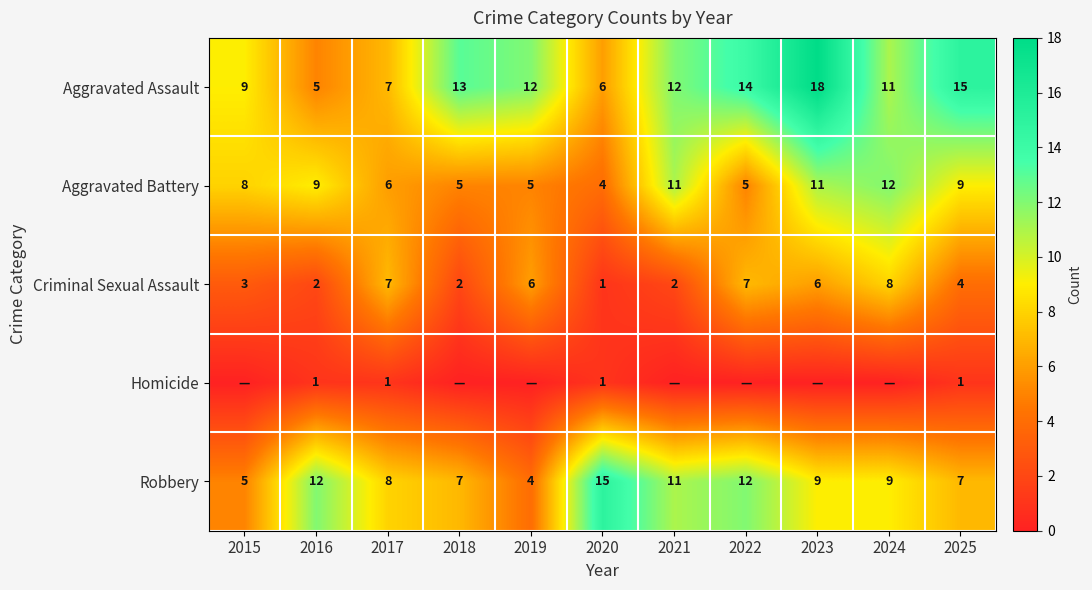

At which category is the sum across all series the highest?

2023